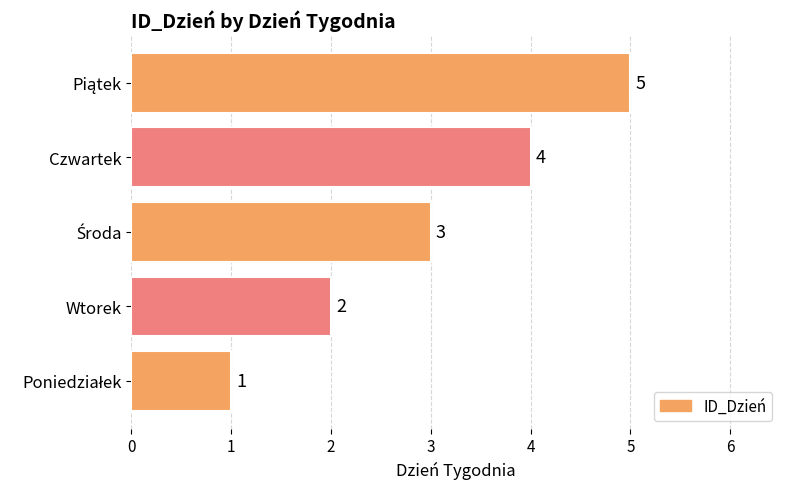

Are the bars horizontal?

Yes